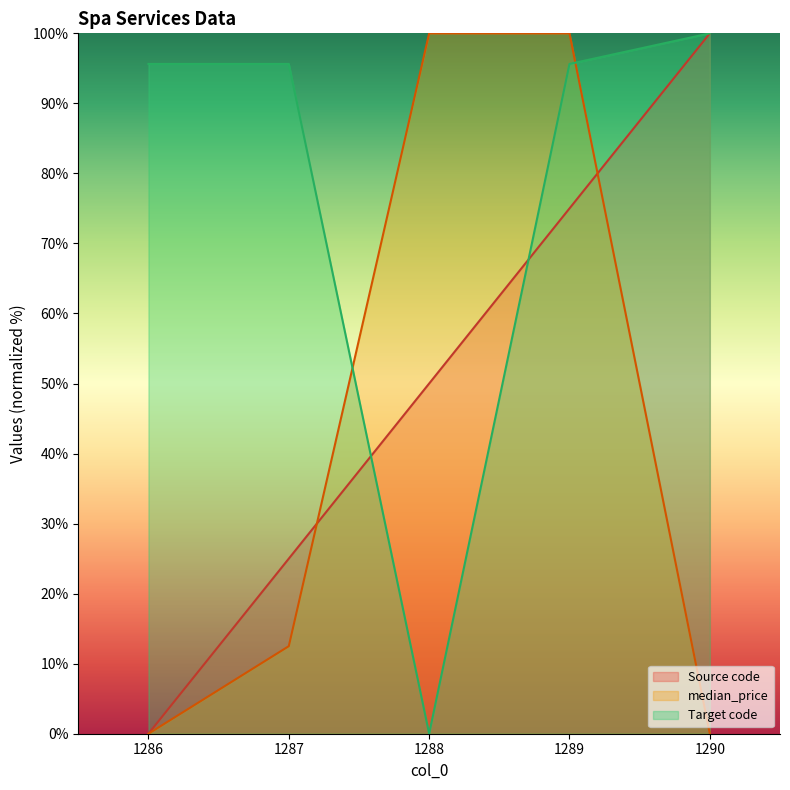

What is the total value across all series at 1288?

150.0